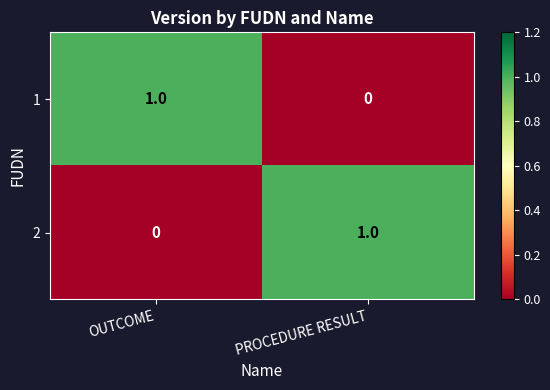

Where is 2 nearest to the value 0?

OUTCOME